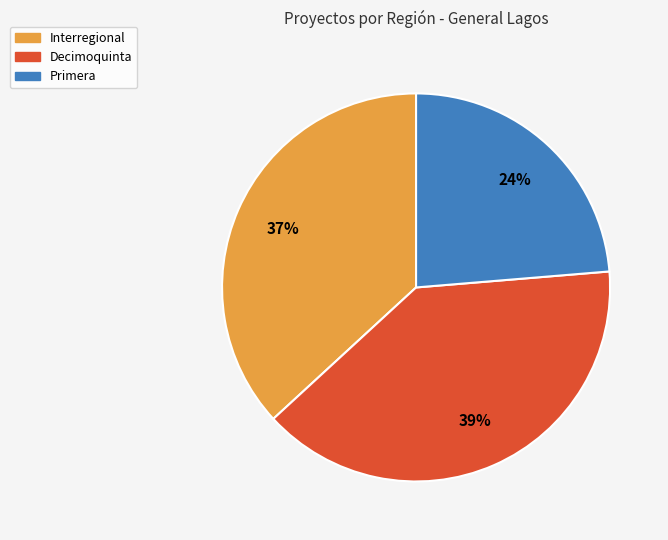

Which slice is the largest?

Decimoquinta